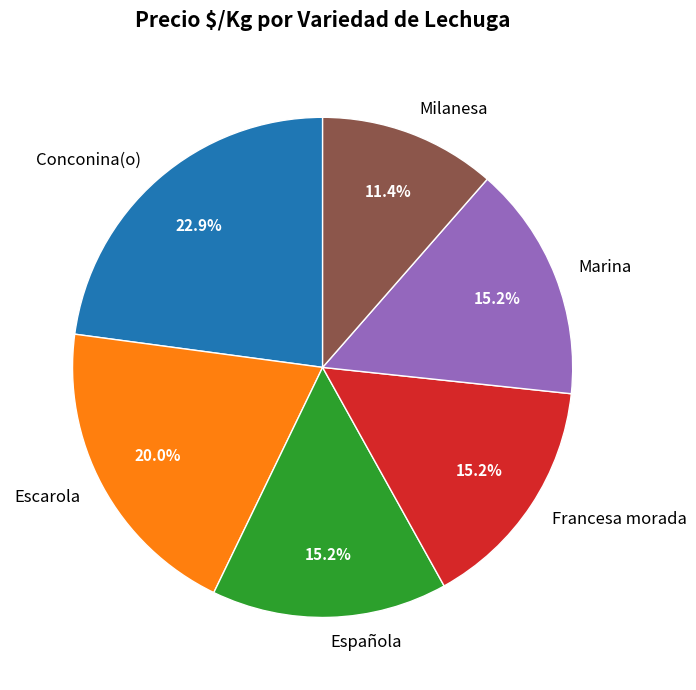

Does Española represent more than half of the total?

No